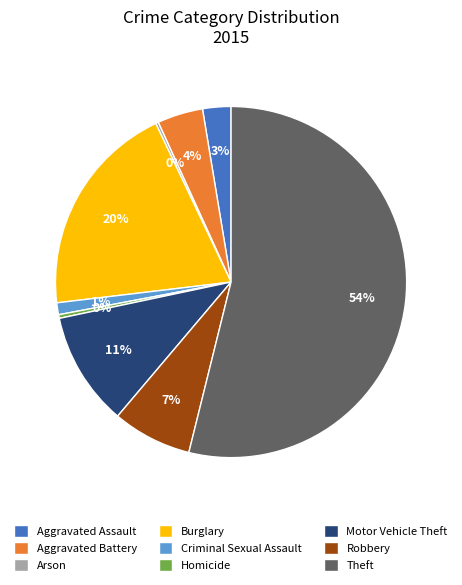

To the nearest percent, what is the difference between the largest and smallest slice percentages?

54%